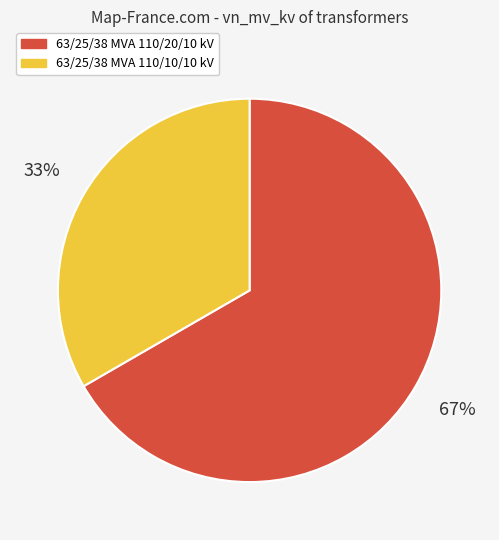

Do 63/25/38 MVA 110/10/10 kV and 63/25/38 MVA 110/20/10 kV together represent more than half of the pie?

Yes